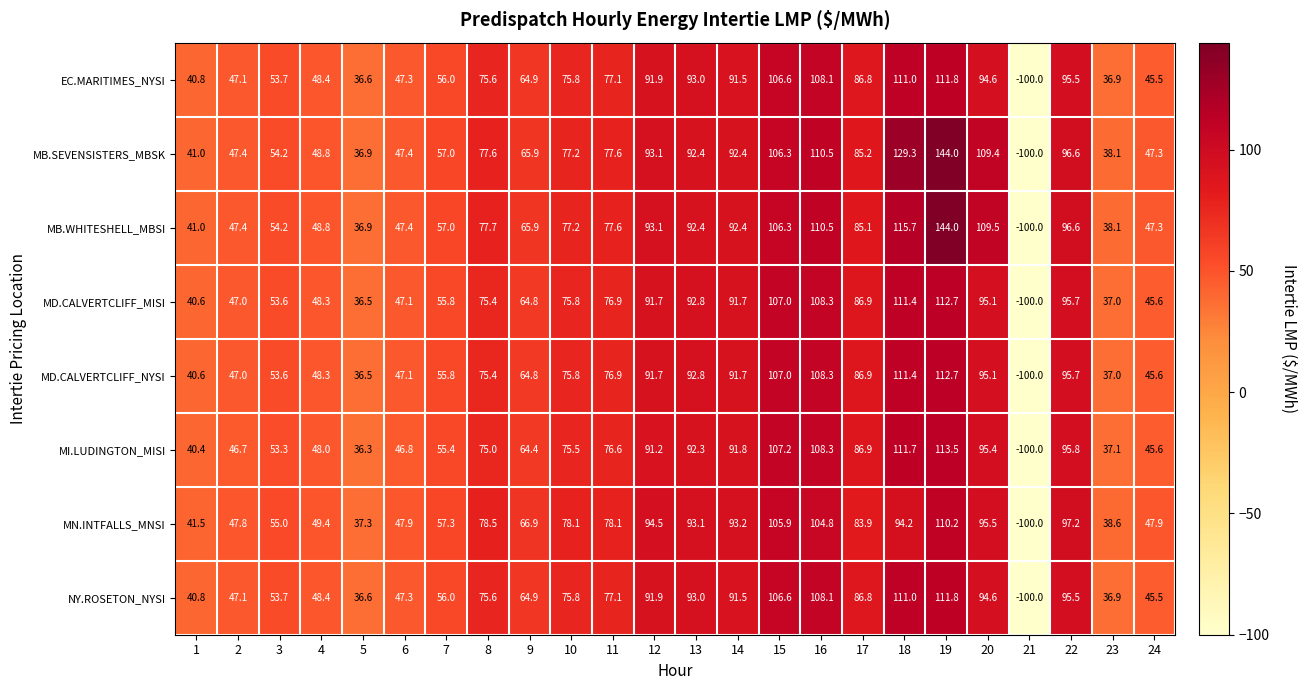

At which label does MN.INTFALLS_MNSI first exceed 78?

8